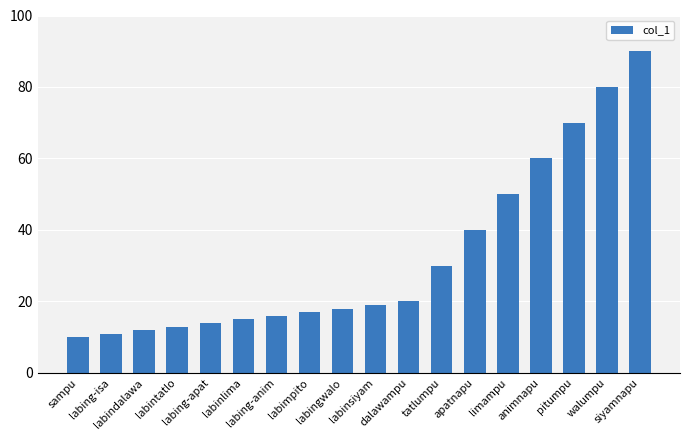

Between labing-isa and pitumpu, which is larger?

pitumpu